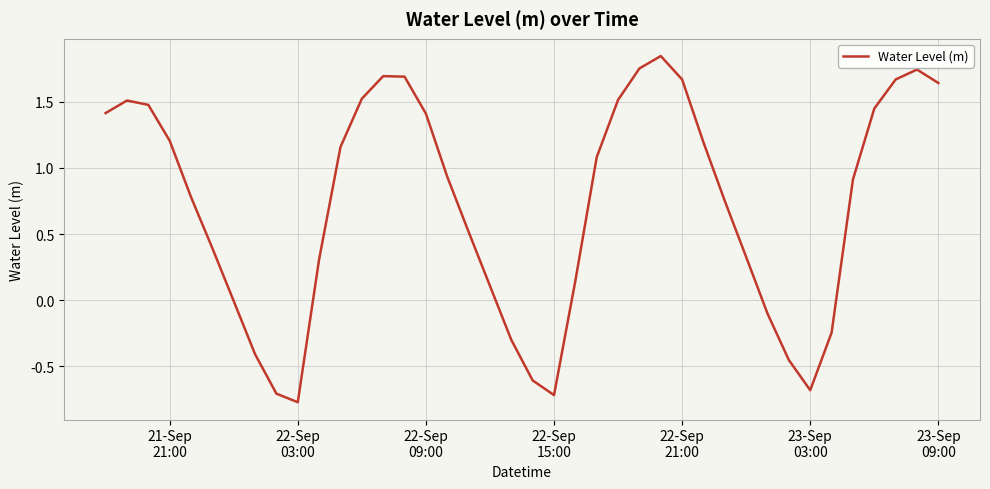

What is the difference between the maximum and minimum values?

2.6